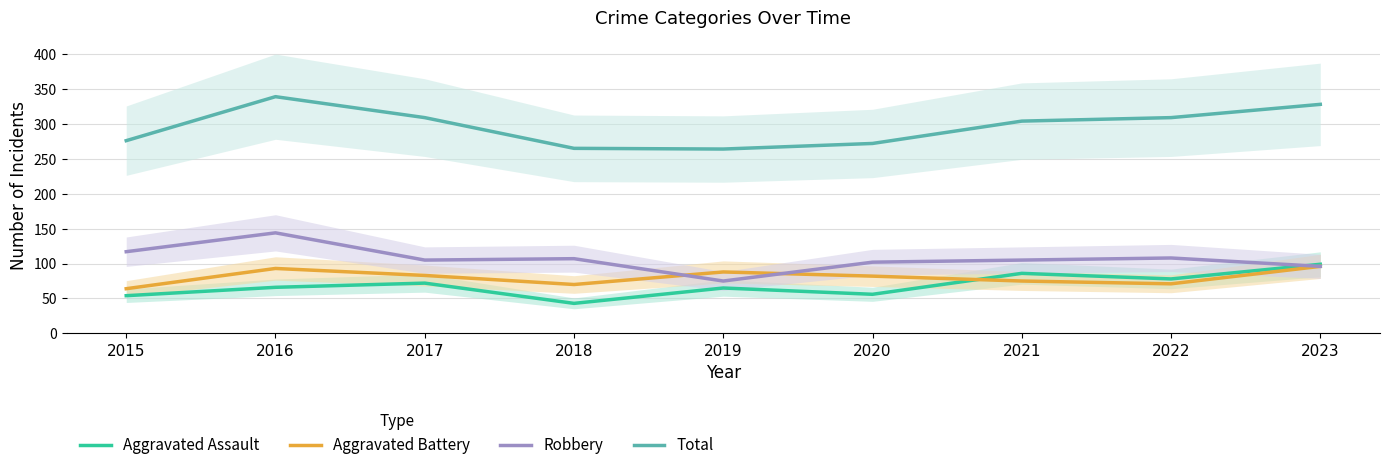

What value does the Total series have at 2018, to the nearest 10?

260